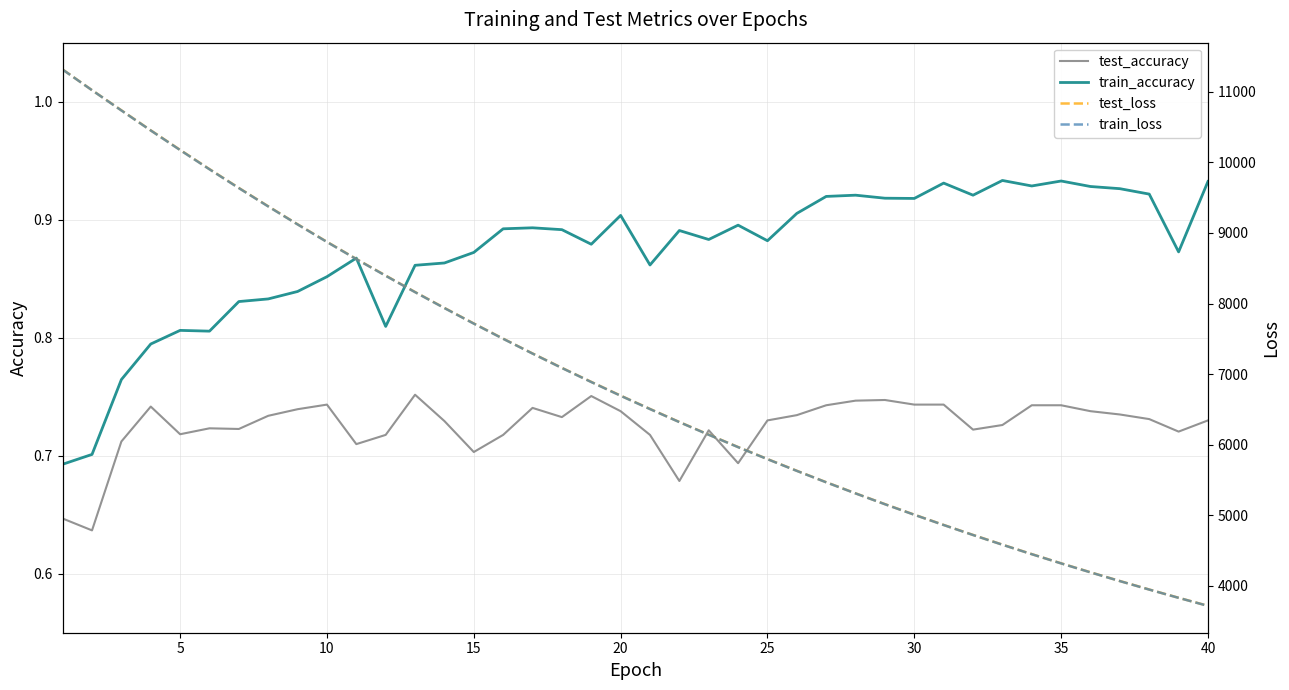

True or false: train_accuracy and test_accuracy cross at least once.

False